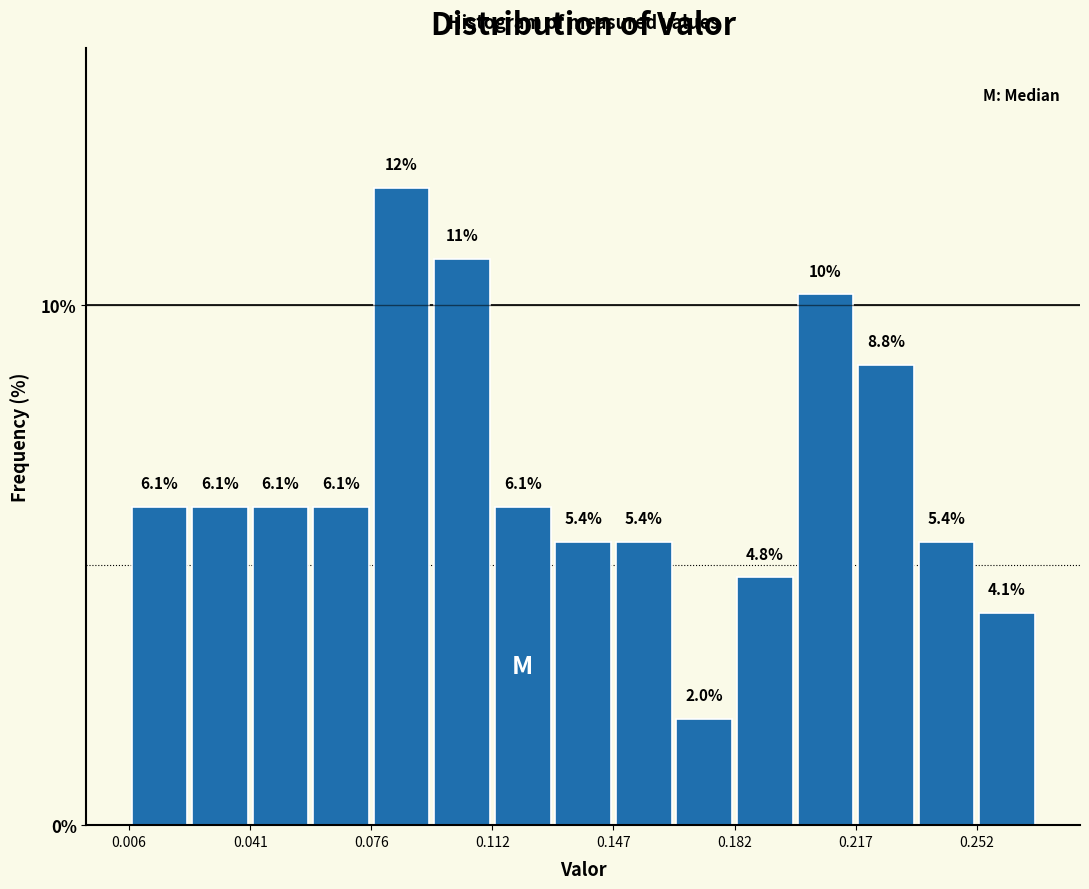

Read against the x-axis, roughly where is the centre of the tallest bar?

0.085